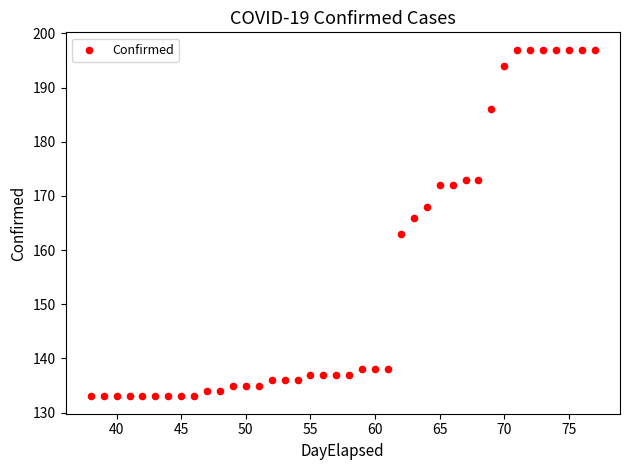

What is the range of Y values (max minus min)?

64